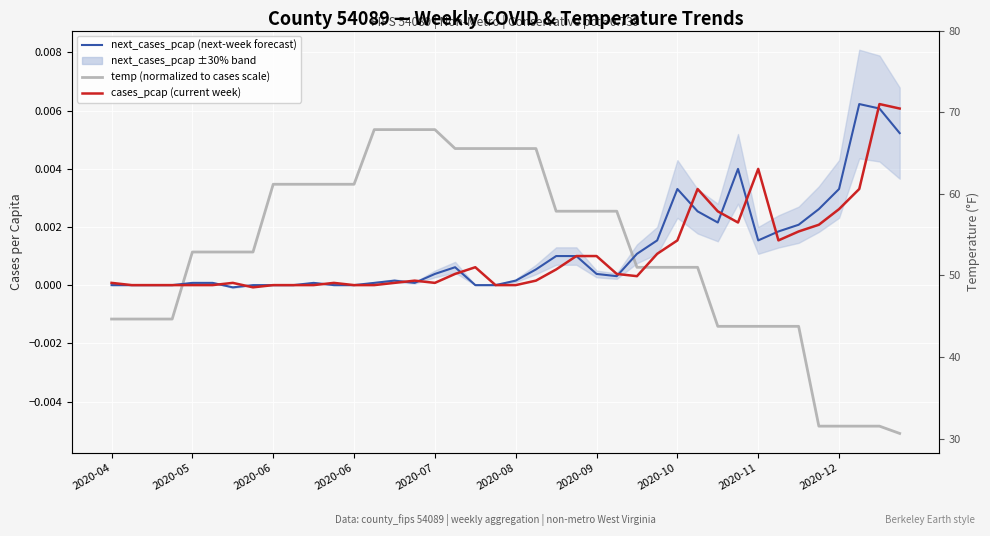

Which series changed the most between 22 and 33?

temp (normalized to cases scale)